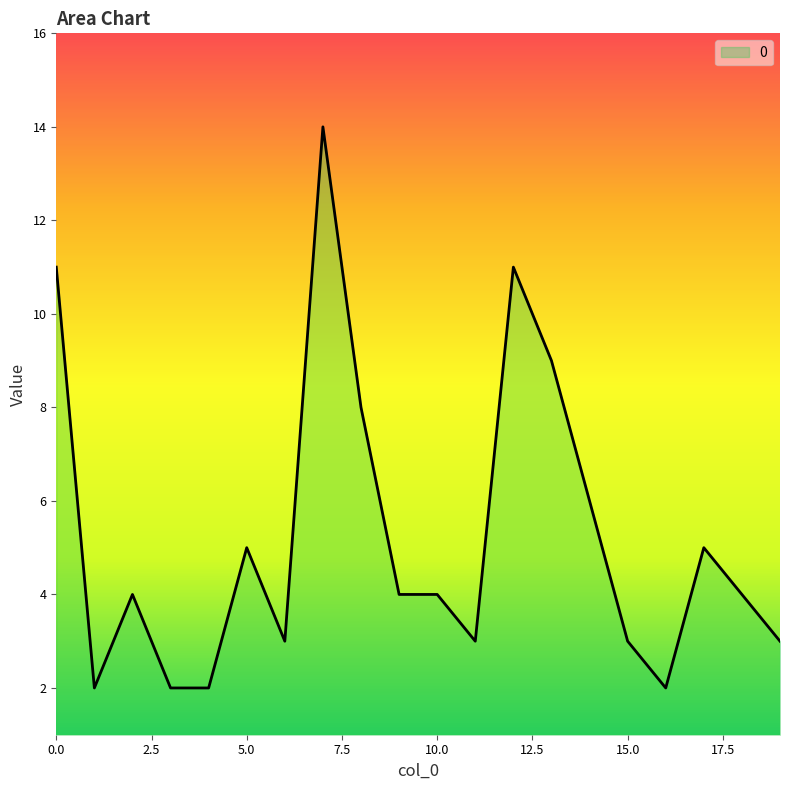

What is the greatest value displayed?

14